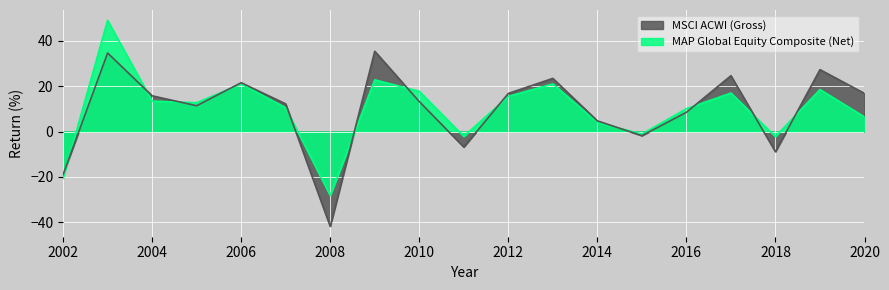

Reading right to left, transcribe all the data shown in this chart.

MAP Global Equity Composite (Net): 6.4	18.5	-2.2	17.0	10.1	-1.1	4.1	21.0	15.5	-2.1	17.8	22.8	-28.2	10.5	21.0	12.7	13.4	49.0	-20.7
MSCI ACWI (Gross): 16.8	27.3	-8.9	24.6	8.5	-1.8	4.7	23.4	16.8	-6.9	13.2	35.4	-41.8	12.2	21.5	11.4	15.8	34.6	-19.0